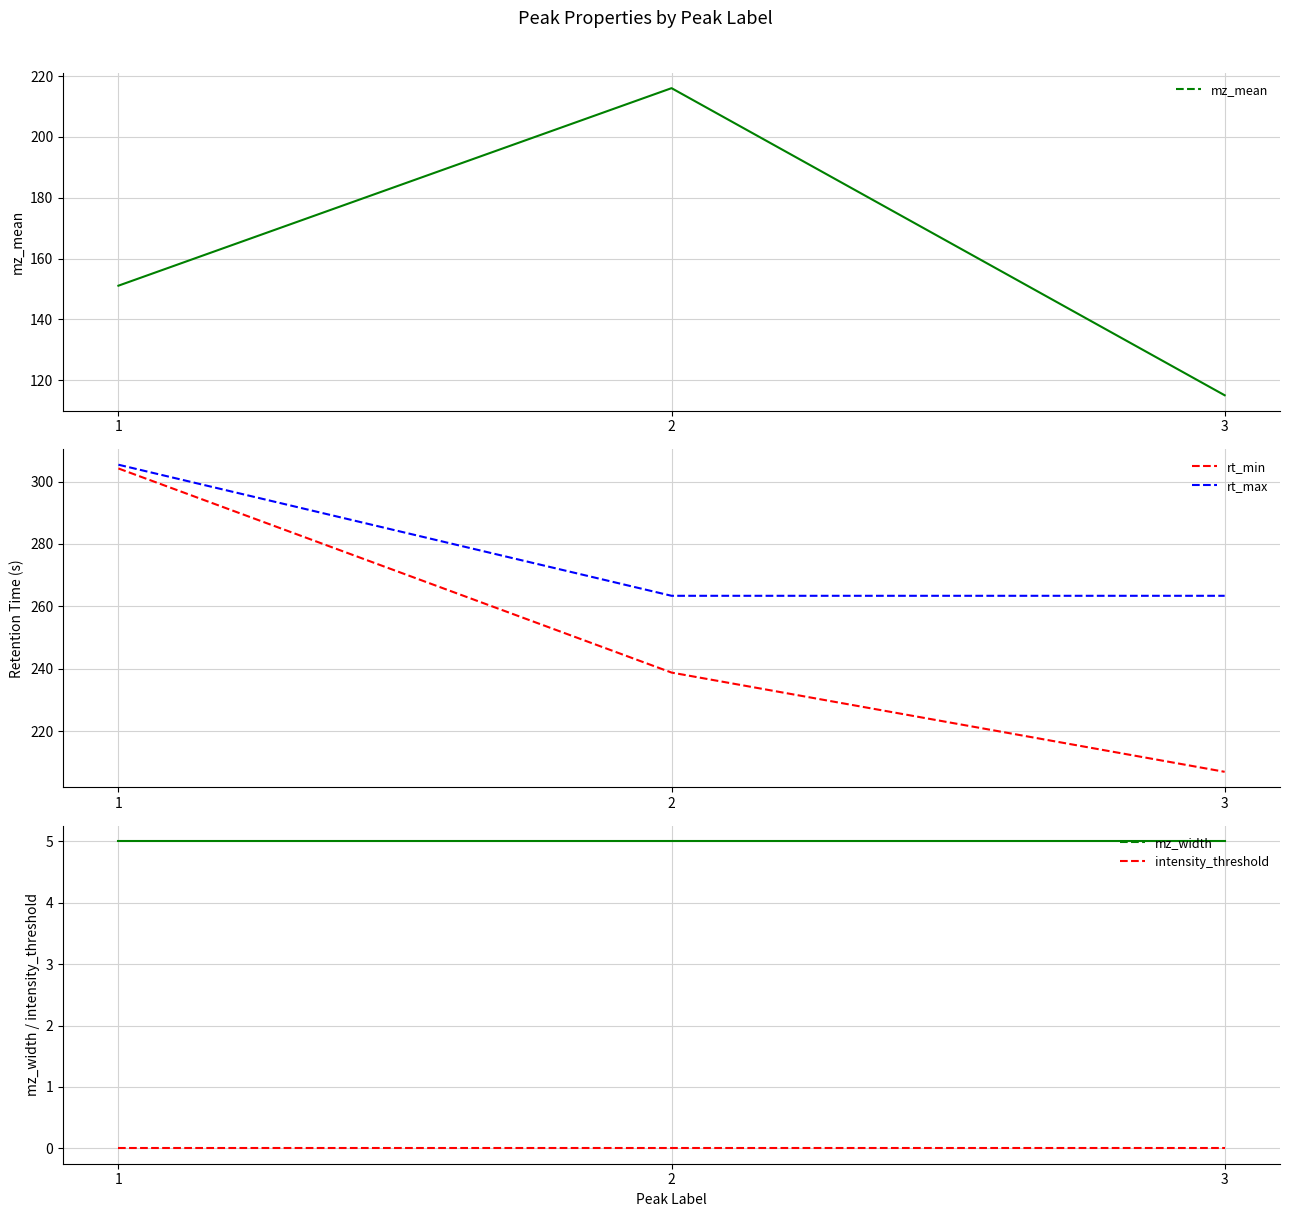

What is the spread (max minus min) of values at 3?

263.4